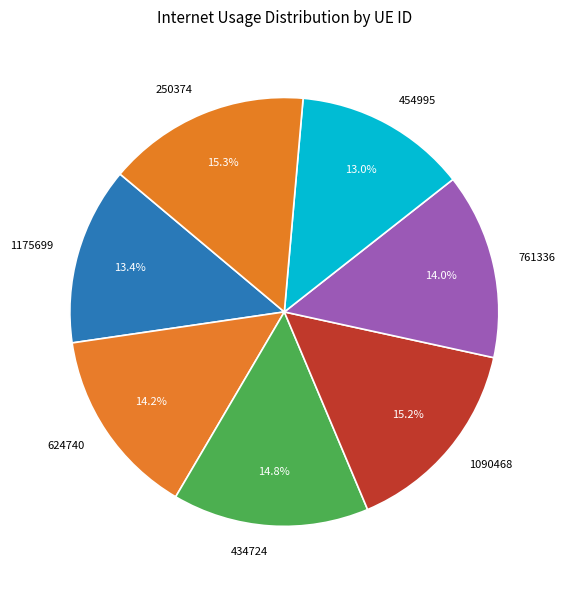

To the nearest percent, what is the combined percentage of 250374 and 624740?

30%